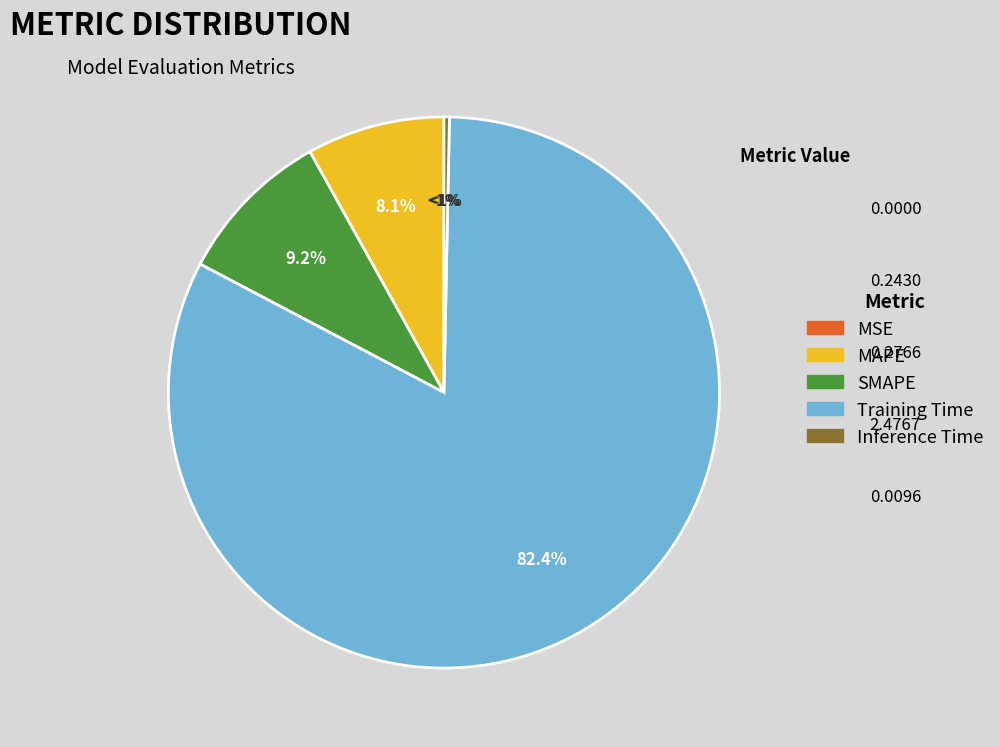

What is the largest slice in the pie chart?

Training Time